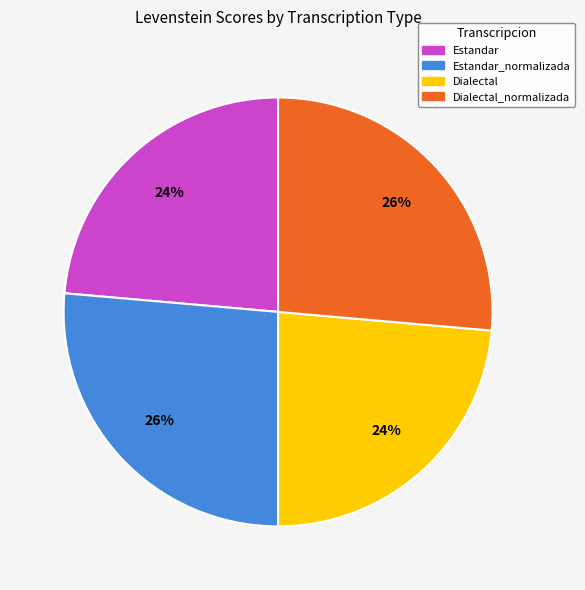

To the nearest percent, what is the average slice percentage?

25%